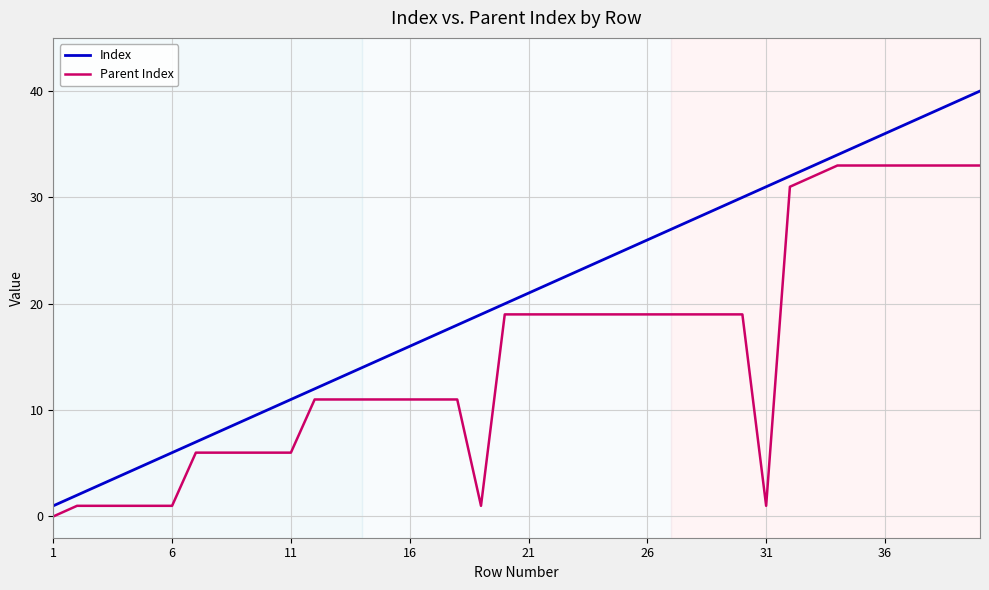

What is the greatest value displayed?

40